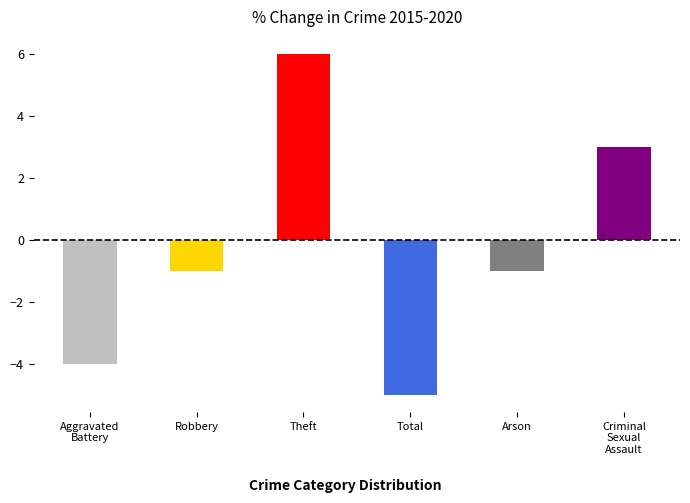

What position from the left is Aggravated Battery?

1